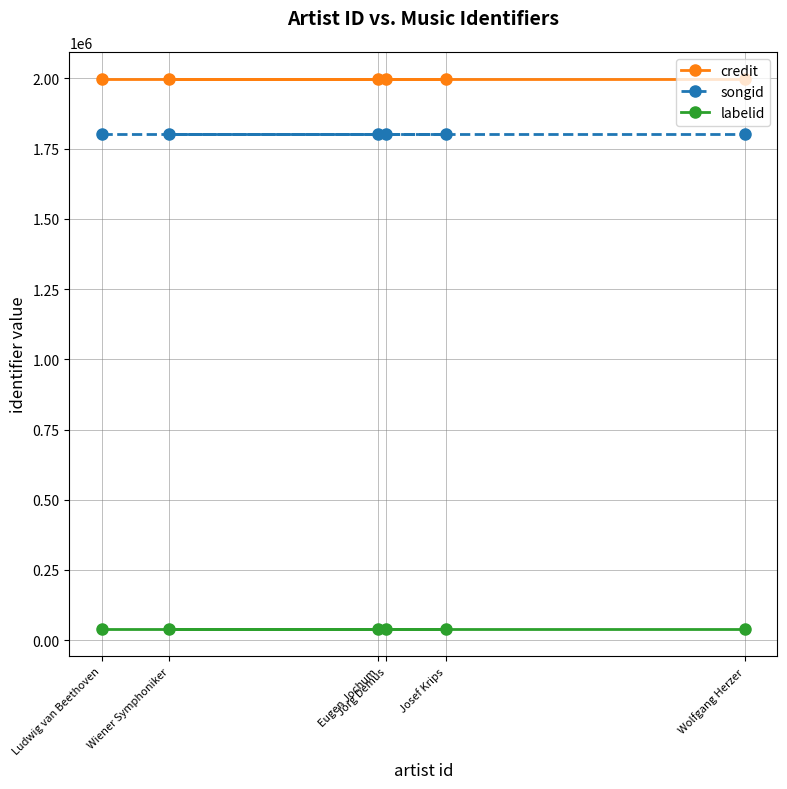

What are all the series names shown in the legend?

credit, songid, labelid